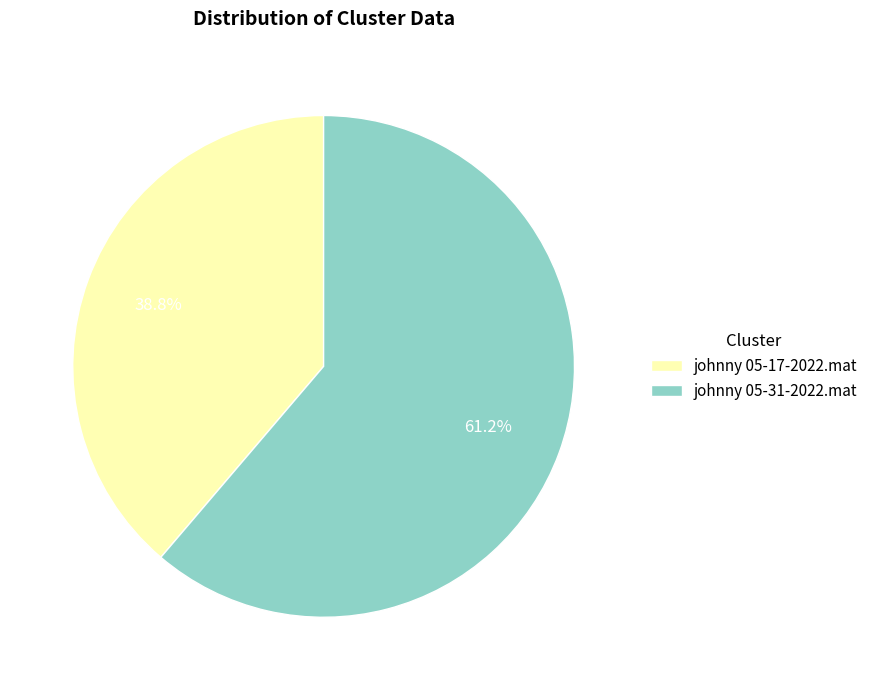

How many segments does this pie chart have?

2